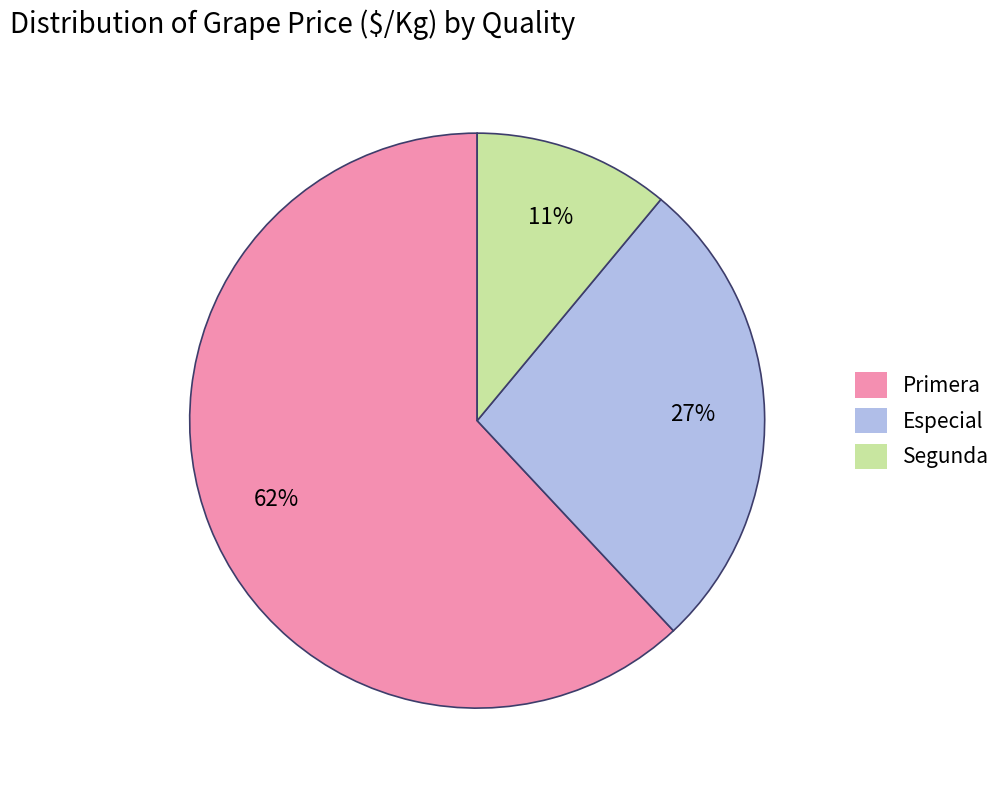

To the nearest percent, what portion does Primera represent?

62%